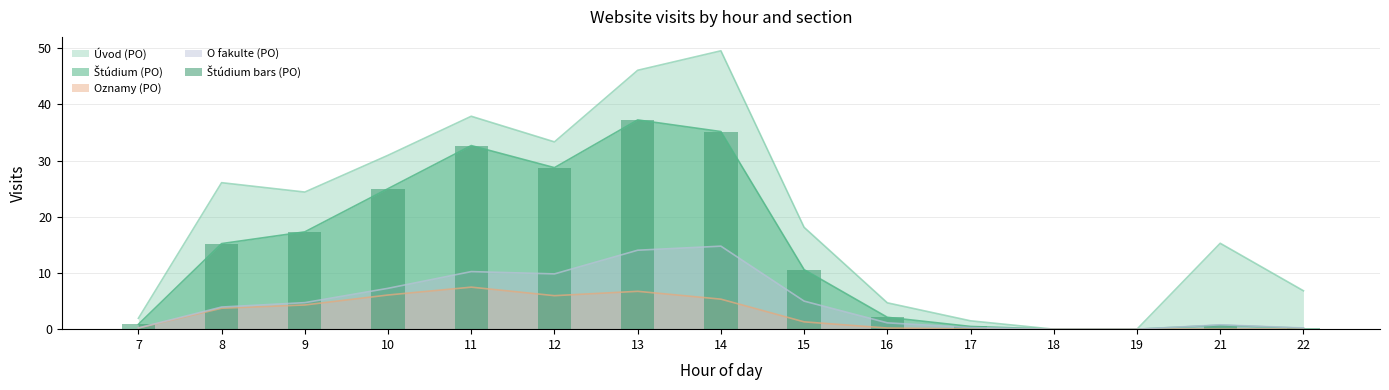

Is it true that O fakulte (PO) equals 0.2 at 7?

True